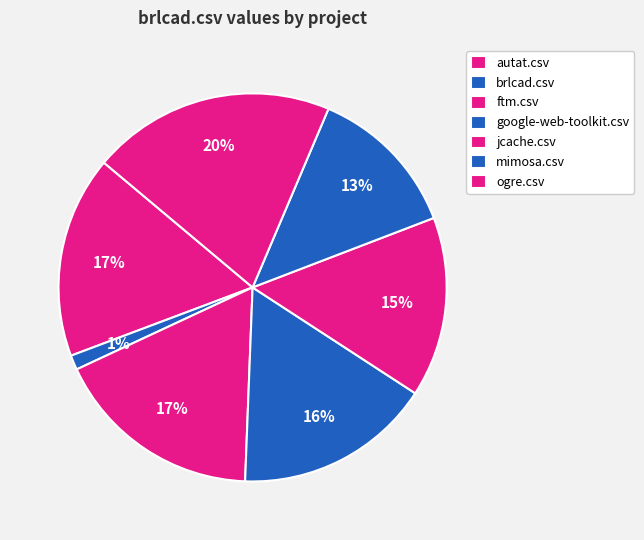

What is the smallest slice in the pie chart?

brlcad.csv